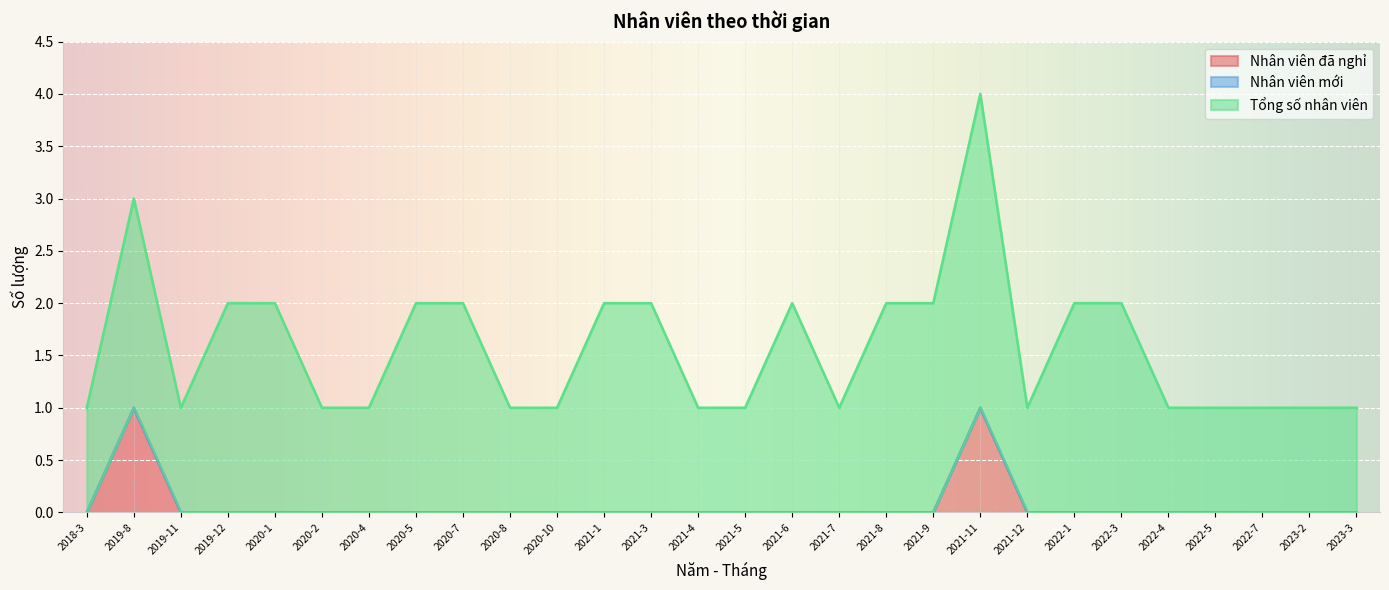

True or false: Nhân viên đã nghỉ and Nhân viên mới intersect in this chart.

False